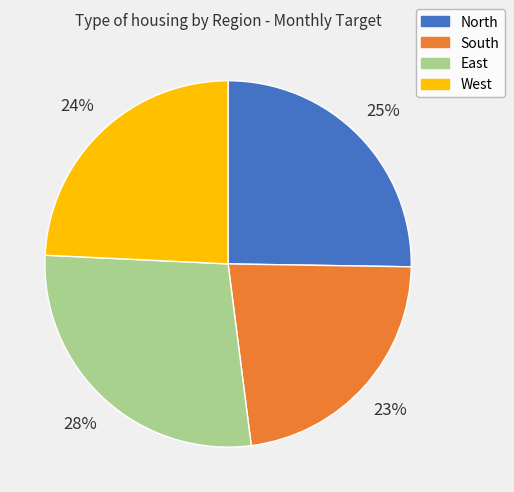

Is it true that North is 18% of the pie?

False